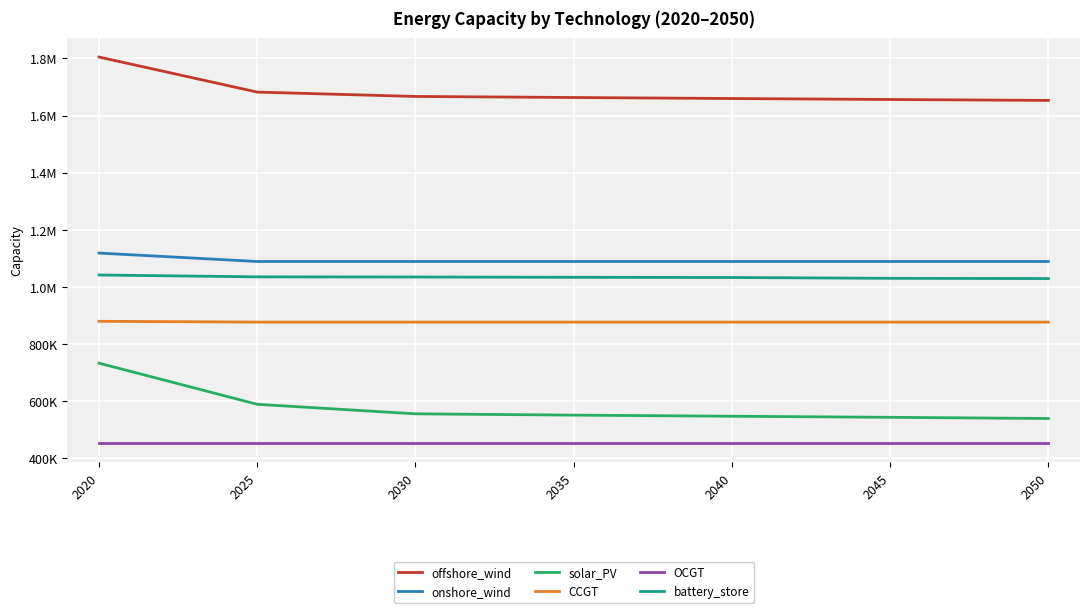

Reading left to right, list all the values displayed in this chart.

offshore_wind: 2020=1804771.0	2025=1682094.9	2030=1666874.0	2035=1663176.0	2040=1659616.4	2045=1656212.6	2050=1652992.2
onshore_wind: 2020=1118771.0	2025=1089311.8	2030=1089311.8	2035=1089311.8	2040=1089311.8	2045=1089311.8	2050=1089311.8
solar_PV: 2020=733471.0	2025=589495.7	2030=556214.4	2035=551631.8	2040=547734.8	2045=544002.5	2050=539804.8
CCGT: 2020=880001.0	2025=877153.5	2030=877153.5	2035=877153.5	2040=877153.5	2045=877153.5	2050=877153.5
OCGT: 2020=453961.0	2025=453961.0	2030=453961.0	2035=453961.0	2040=453961.0	2045=453961.0	2050=453961.0
battery_store: 2020=1042001.0	2025=1035542.1	2030=1034957.8	2035=1033969.0	2040=1033239.9	2045=1030403.9	2050=1029530.2